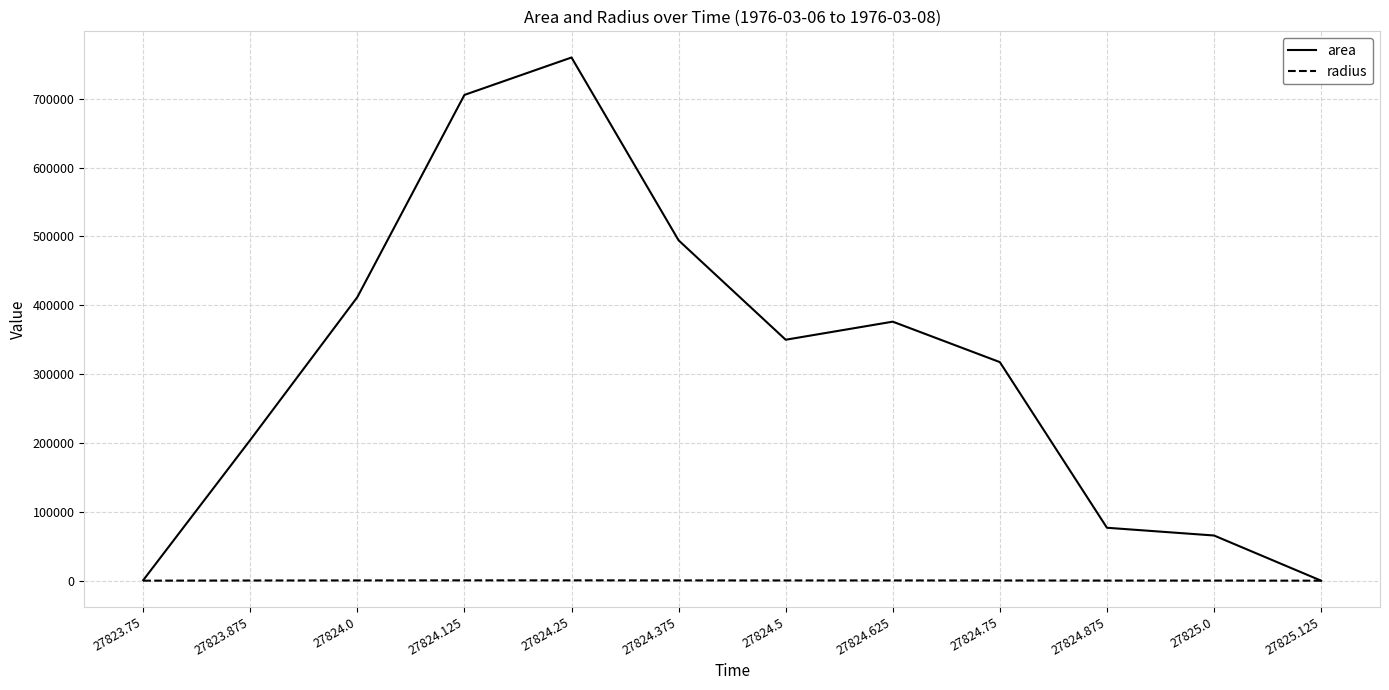

What is the difference between the radius values at 27824.625 and 27824.25?

145.8